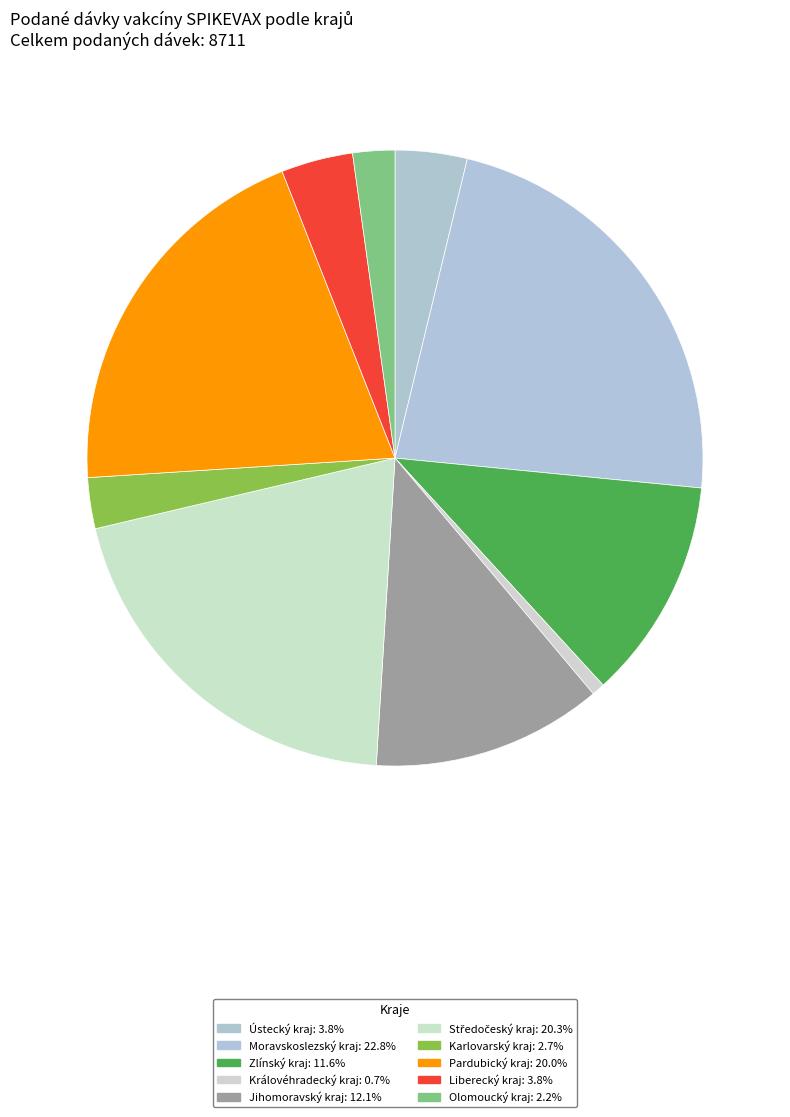

How many slices are in this pie chart?

10